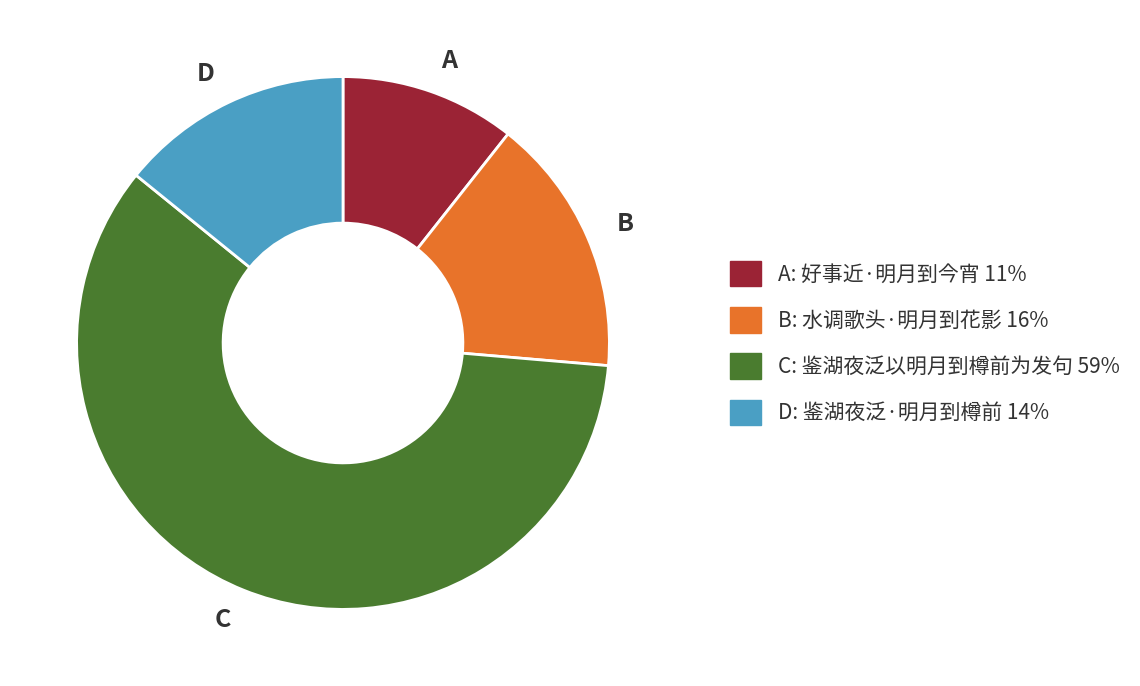

What is the ratio of the value at A to the value at D?

0.8